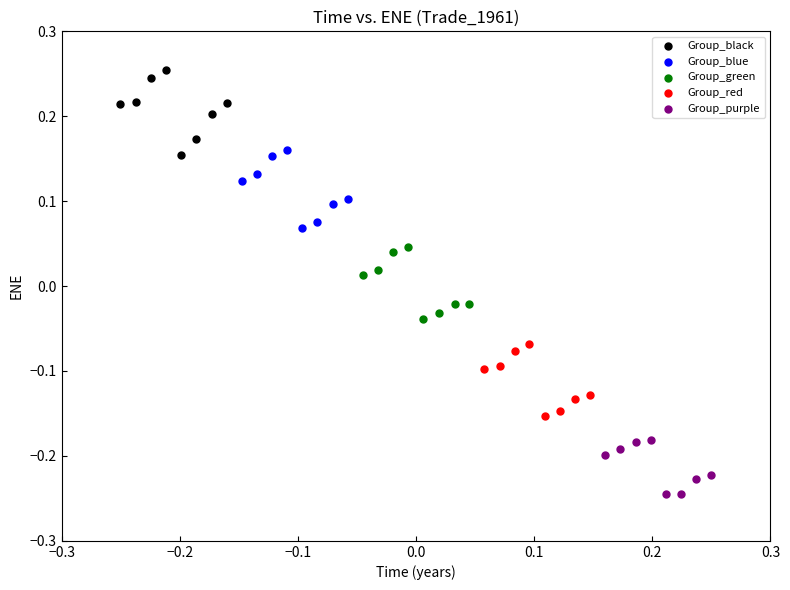

Which series contains the highest Y value?

Group_black